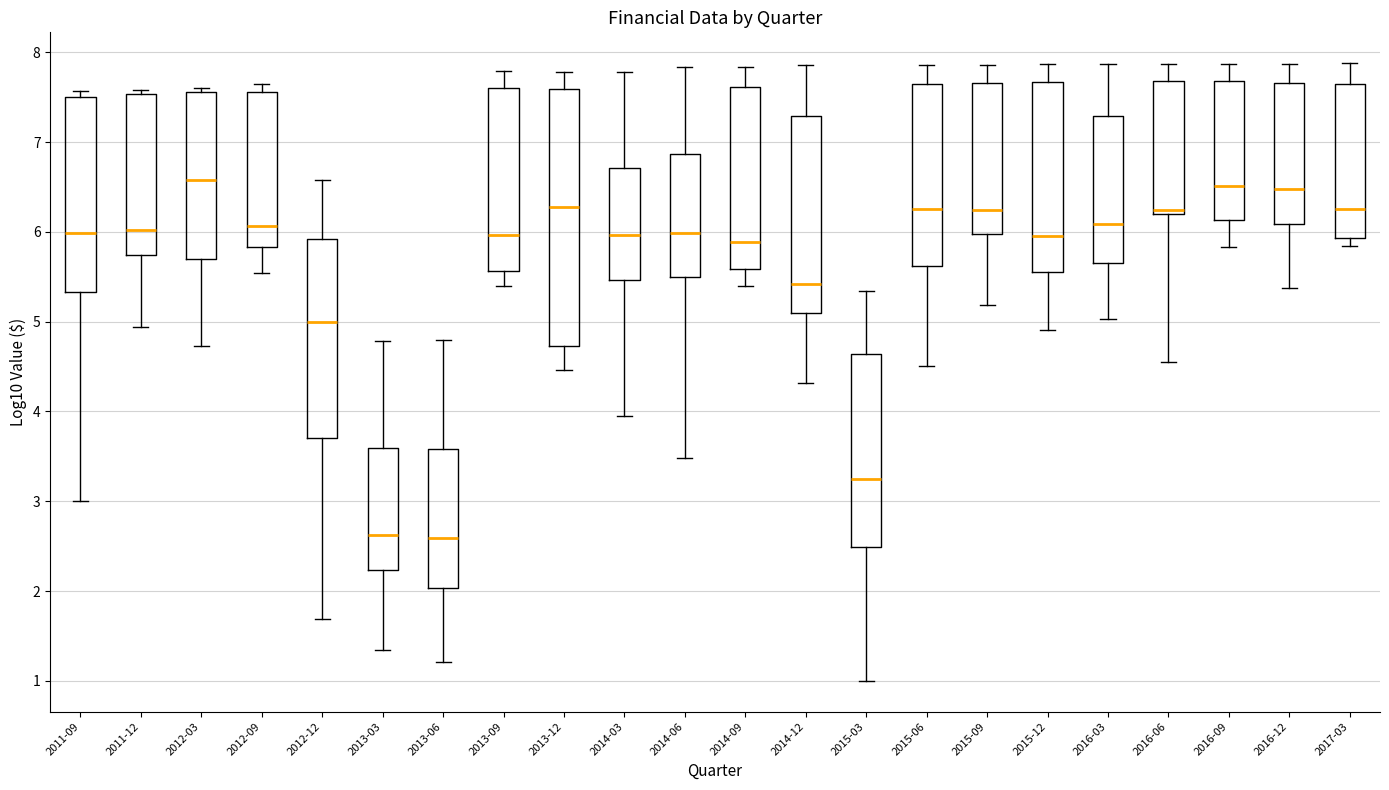

Reading left to right, read every box against the y-axis: the position of its median line, the range the box covers, and the ends of its whiskers. The values are not printed on the chart, so give them approximately, as read against the axis.

2011-09: median 6.0, box 5.3 to 7.5, whiskers 3.0 to 7.6
2011-12: median 6.0, box 5.7 to 7.5, whiskers 4.9 to 7.6
2012-03: median 6.6, box 5.7 to 7.6, whiskers 4.7 to 7.6 (just above the box's upper edge)
2012-09: median 6.1, box 5.8 to 7.6, whiskers 5.5 to 7.7
2012-12: median 5.0, box 3.7 to 5.9, whiskers 1.7 to 6.6
2013-03: median 2.6, box 2.2 to 3.6, whiskers 1.3 to 4.8
2013-06: median 2.6, box 2.0 to 3.6, whiskers 1.2 to 4.8
2013-09: median 6.0, box 5.6 to 7.6, whiskers 5.4 to 7.8
2013-12: median 6.3, box 4.7 to 7.6, whiskers 4.5 to 7.8
2014-03: median 6.0, box 5.5 to 6.7, whiskers 4.0 to 7.8
2014-06: median 6.0, box 5.5 to 6.9, whiskers 3.5 to 7.8
2014-09: median 5.9, box 5.6 to 7.6, whiskers 5.4 to 7.8
2014-12: median 5.4, box 5.1 to 7.3, whiskers 4.3 to 7.9
2015-03: median 3.2, box 2.5 to 4.6, whiskers 1.0 to 5.3
2015-06: median 6.3, box 5.6 to 7.6, whiskers 4.5 to 7.9
2015-09: median 6.2, box 6.0 to 7.7, whiskers 5.2 to 7.9
2015-12: median 6.0, box 5.6 to 7.7, whiskers 4.9 to 7.9
2016-03: median 6.1, box 5.7 to 7.3, whiskers 5.0 to 7.9
2016-06: median 6.2 (just above the box's lower edge), box 6.2 to 7.7, whiskers 4.6 to 7.9
2016-09: median 6.5, box 6.1 to 7.7, whiskers 5.8 to 7.9
2016-12: median 6.5, box 6.1 to 7.7, whiskers 5.4 to 7.9
2017-03: median 6.3, box 5.9 to 7.7, whiskers 5.8 to 7.9